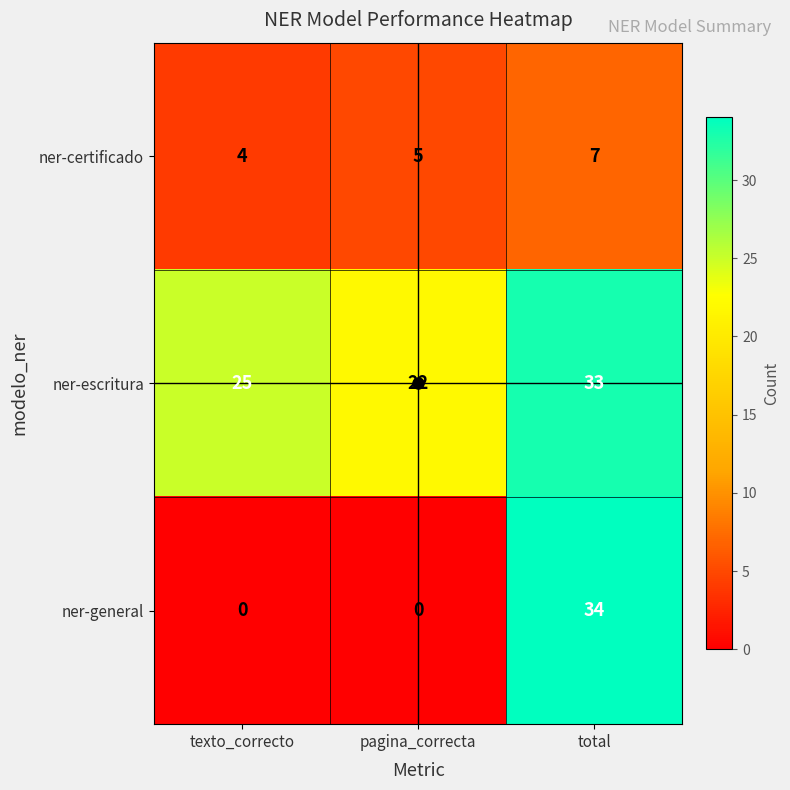

How many data points in ner-escritura are less than 25?

1